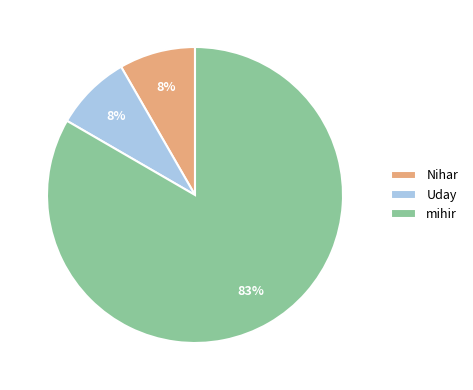

Which slice is the largest?

mihir